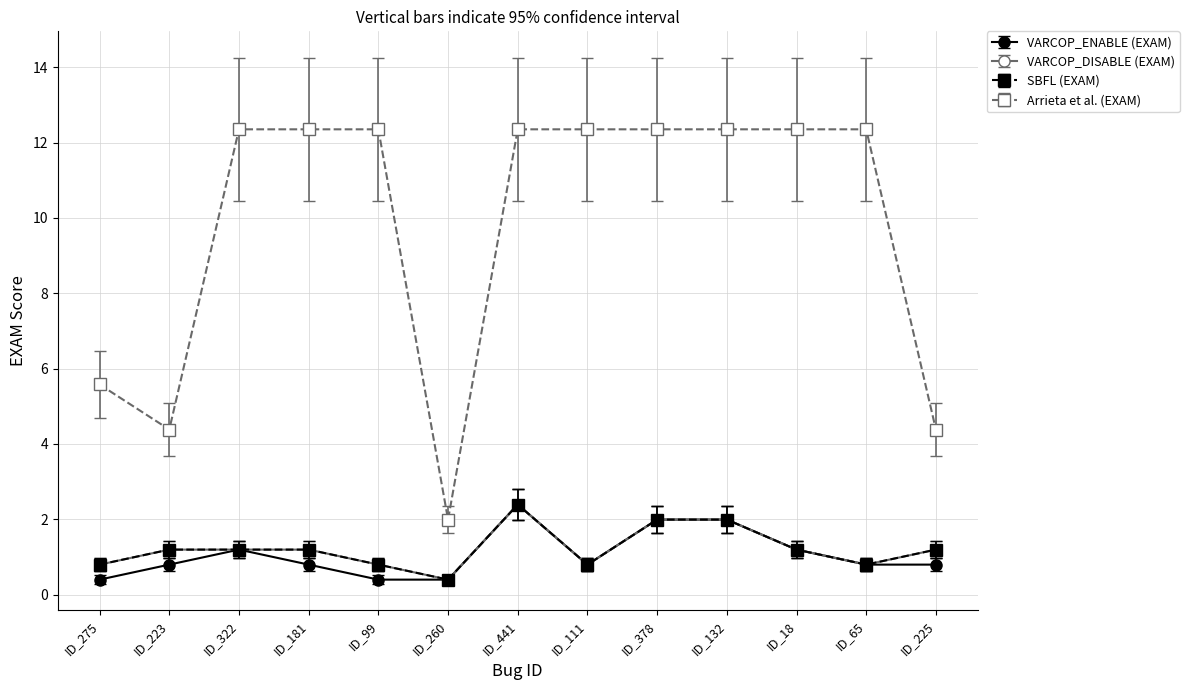

Rank the categories by SBFL (EXAM) value from lowest to highest.

ID_260, ID_275, ID_99, ID_111, ID_65, ID_223, ID_322, ID_181, ID_18, ID_225, ID_378, ID_132, ID_441